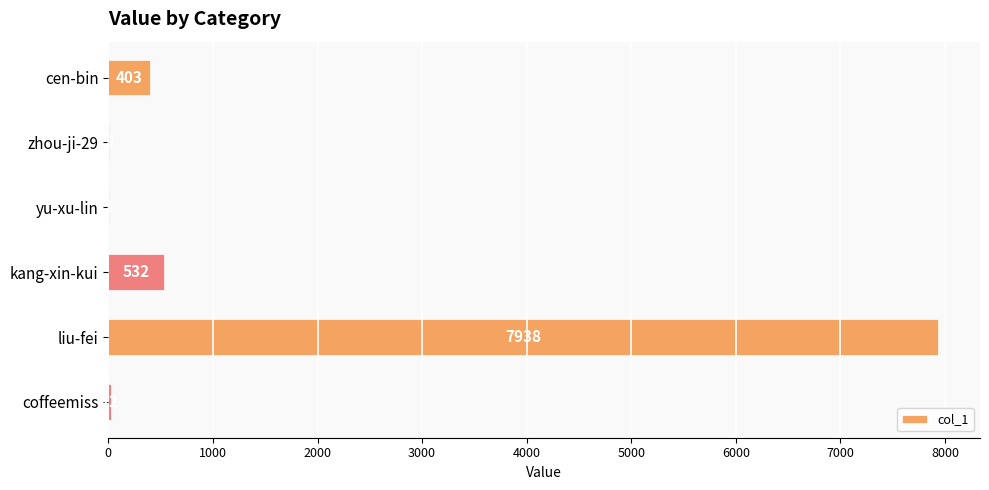

How many series are shown in this chart?

1